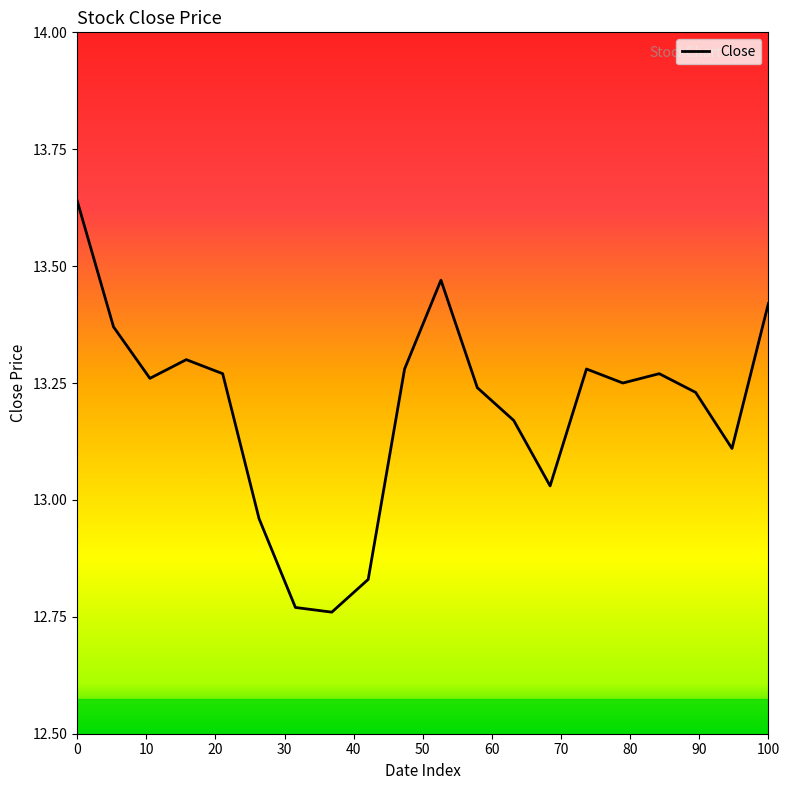

What is the smallest value displayed?

12.8